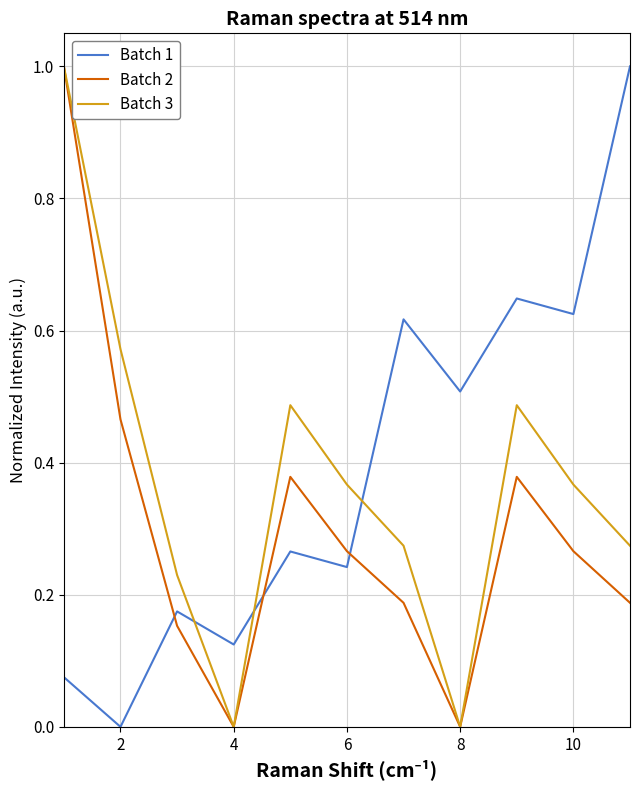

Which series has the largest total across all categories?

Batch 1